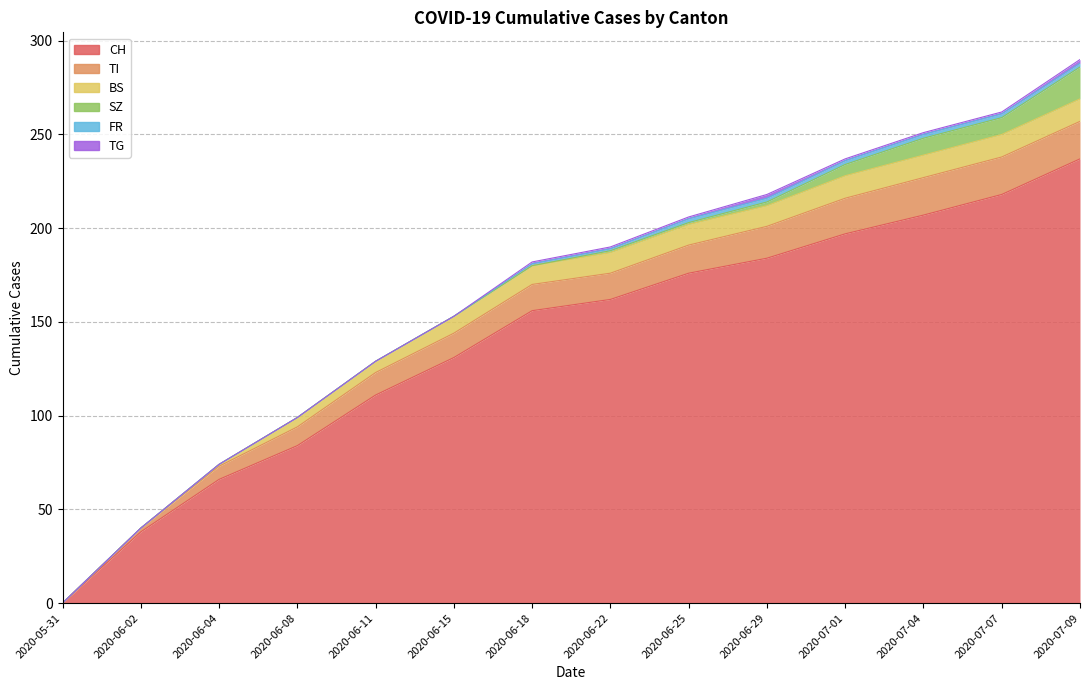

What is the difference between the maximum and minimum values in the SZ series?

17